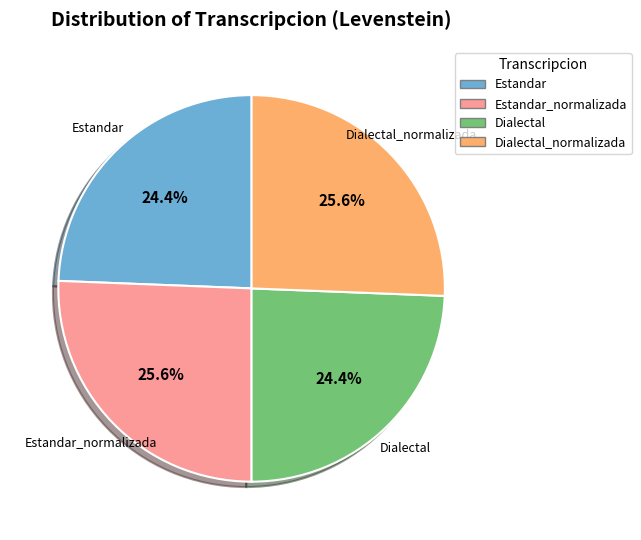

Does Estandar account for over 50% of the chart?

No